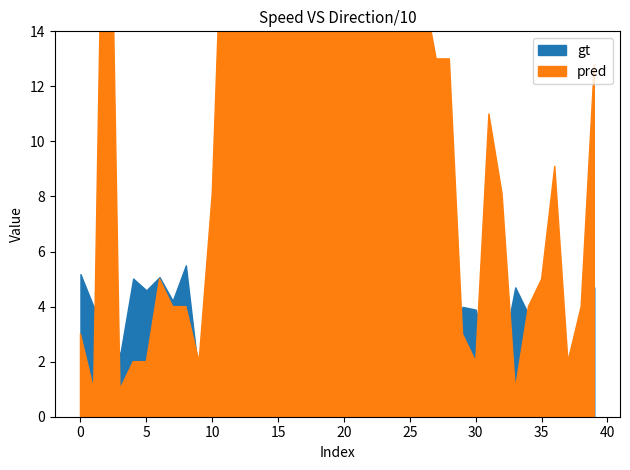

How many distinct data groups are displayed?

2